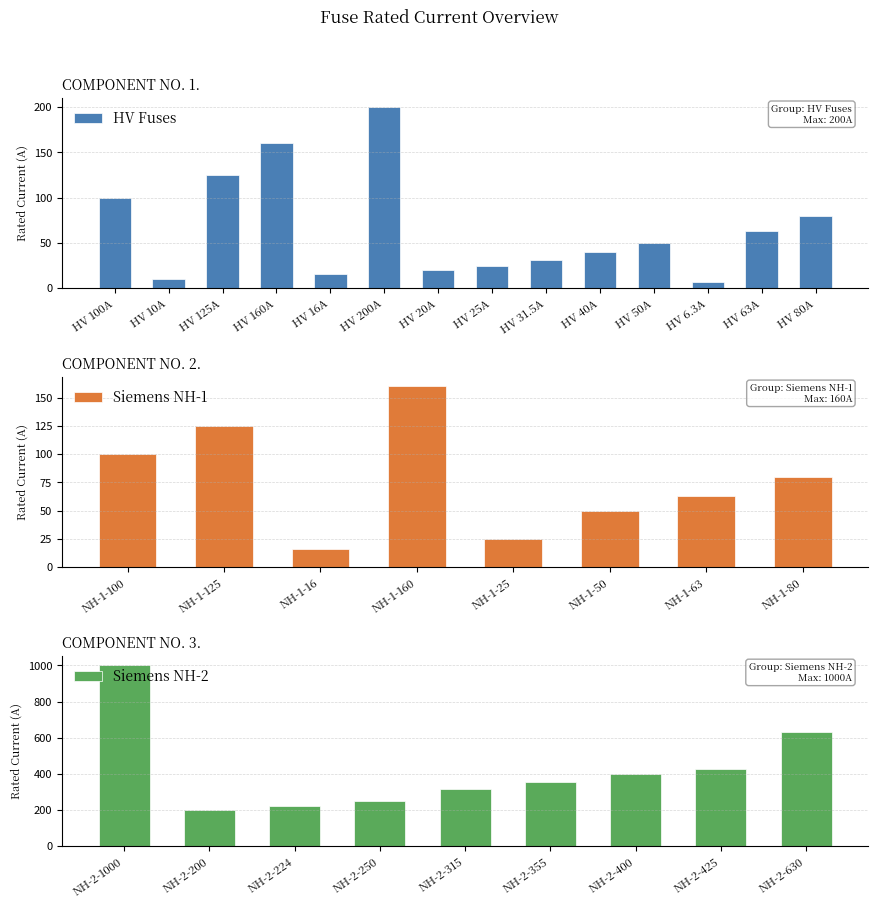

At which label does the data first exceed 100?

HV 125A